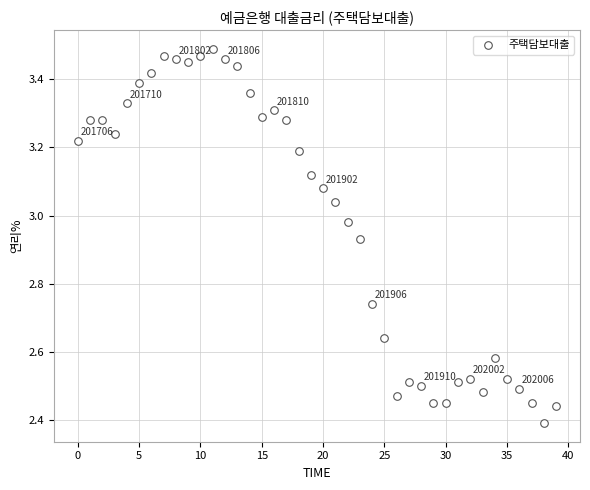

What is the range of Y values (max minus min)?

1.1